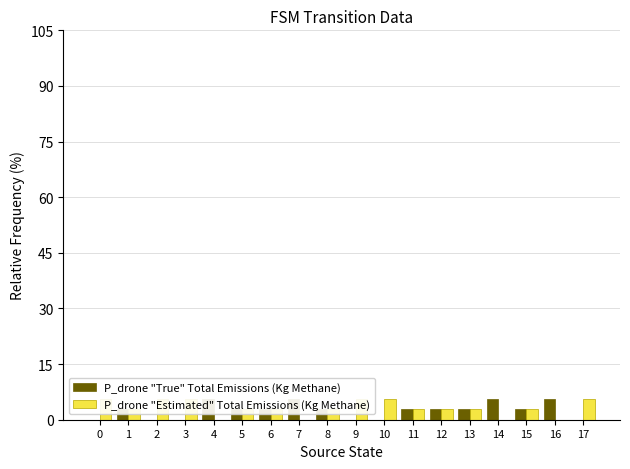

Does the chart contain any negative values?

No